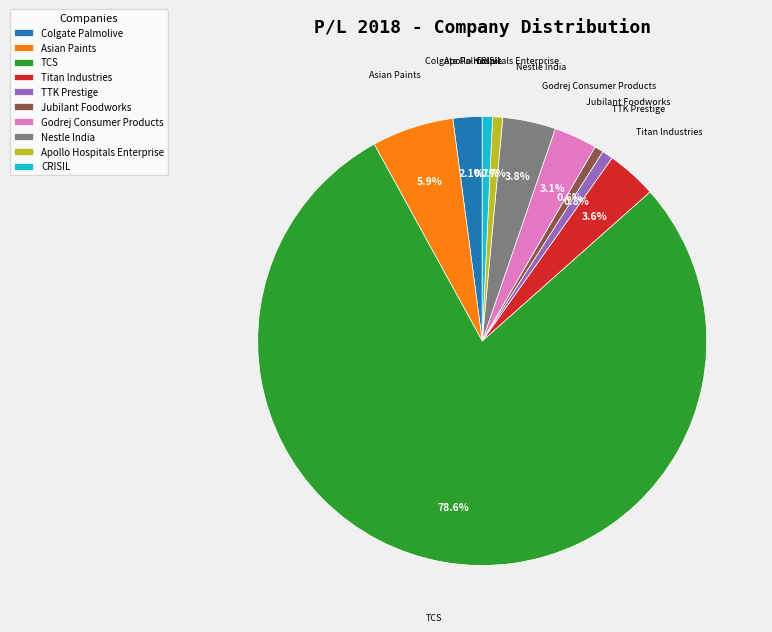

What percentage is the Asian Paints slice, to the nearest percent?

6%